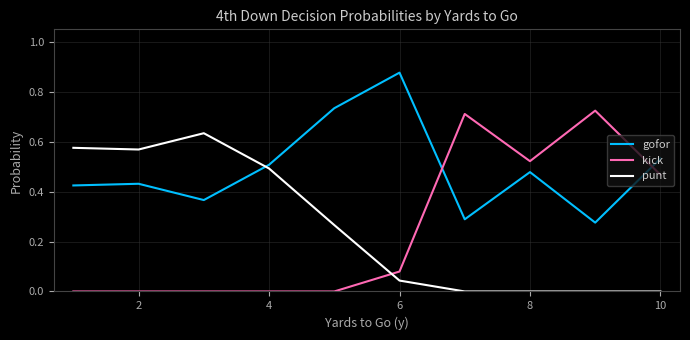

Which series has the widest spread of values?

kick